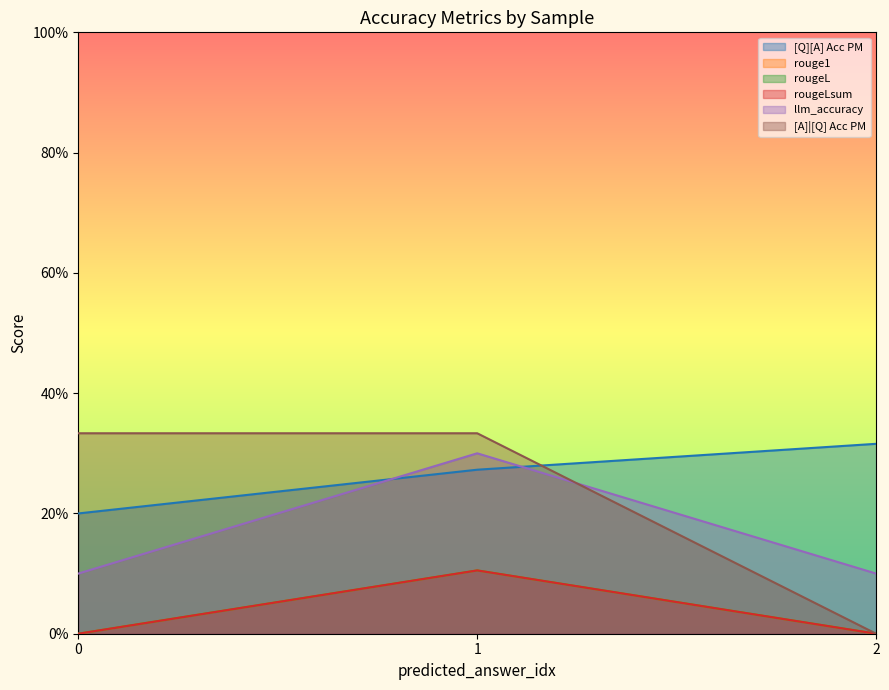

What is the difference between the highest and lowest values at 0?

0.3